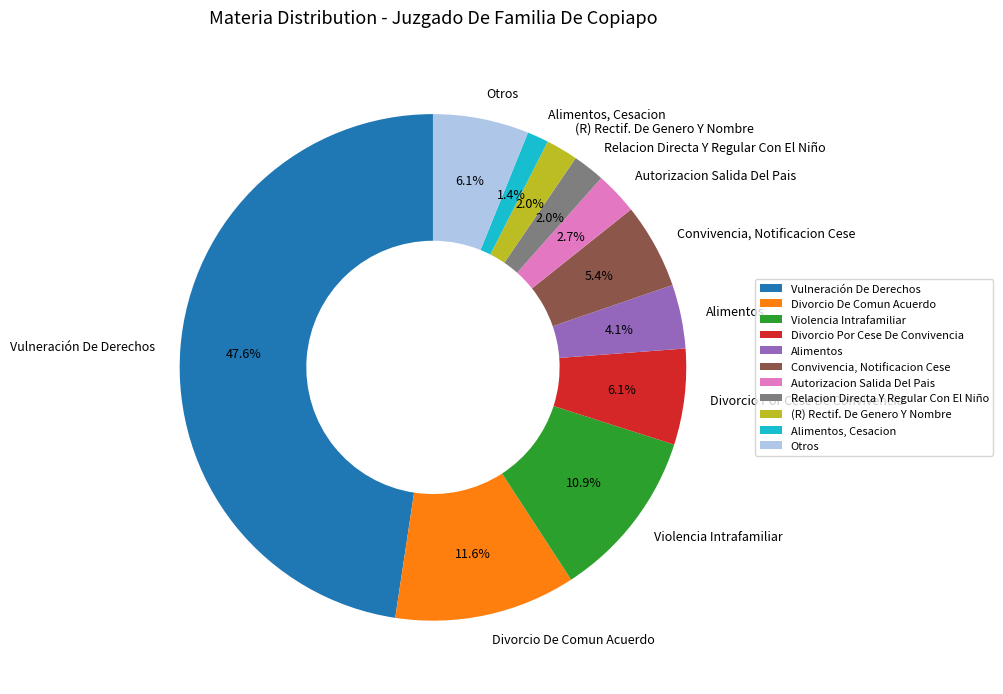

Which slice is the smallest?

Alimentos, Cesacion